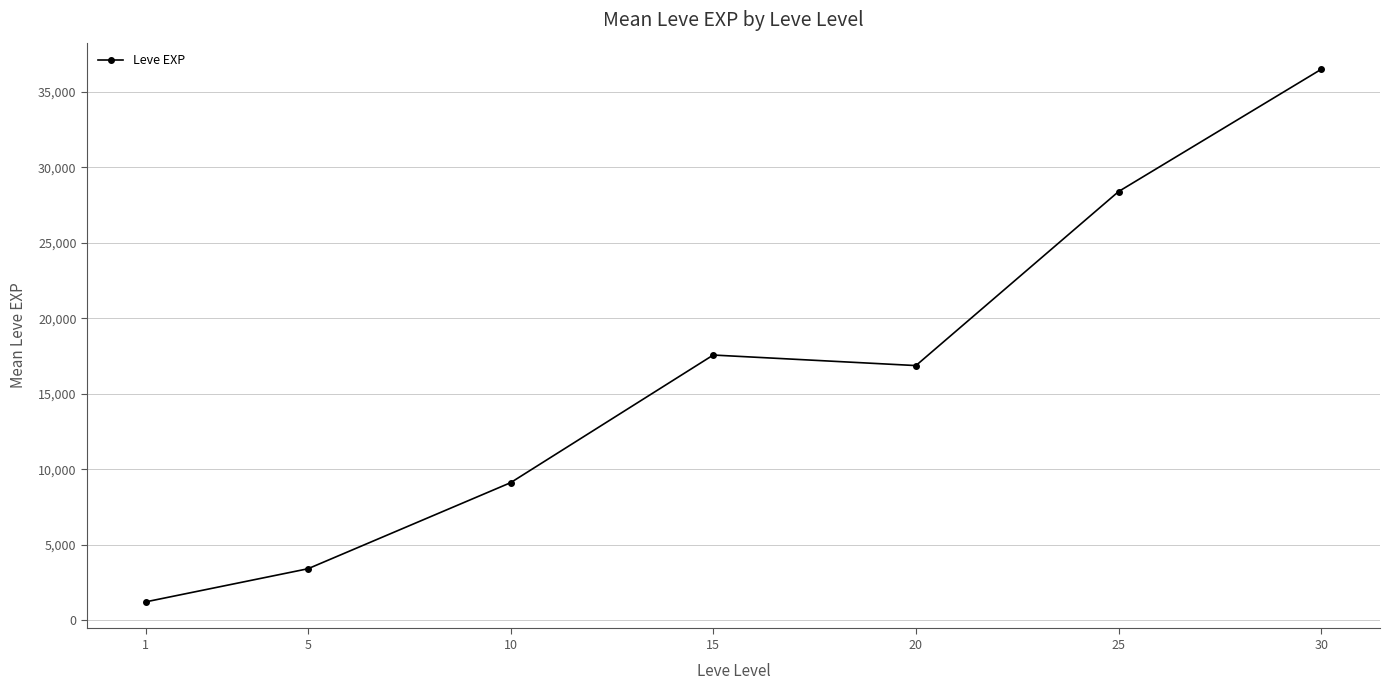

How many series are shown in this chart?

1